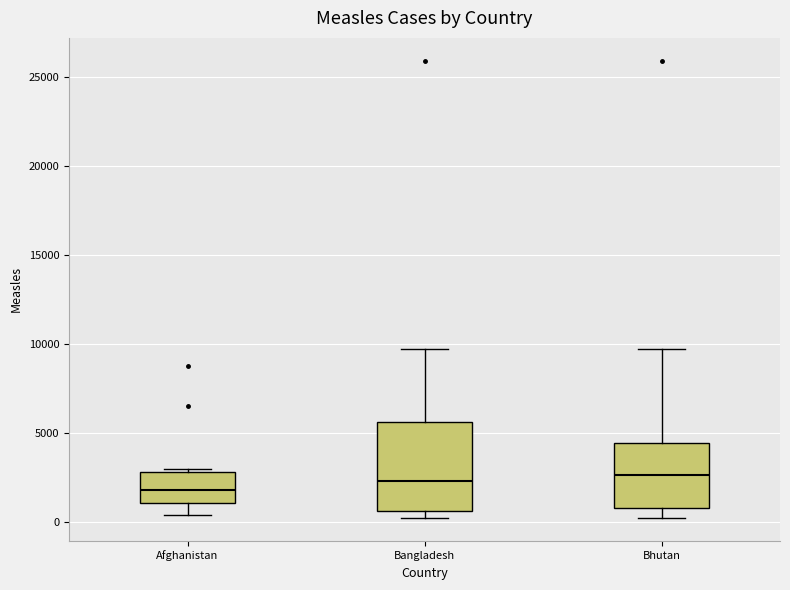

Reading left to right, transcribe this box plot: for each box, give where its median line is, the range the box spans, and where its two whiskers end, as read against the y-axis. The values are not printed on the chart, so give them approximately, as read against the axis.

Afghanistan: median 2000, box 1000 to 3000, whiskers 500 to 3000 (just above the box's upper edge)
Bangladesh: median 2500, box 500 to 5500, whiskers 0 to 9500
Bhutan: median 2500, box 1000 to 4500, whiskers 0 to 9500